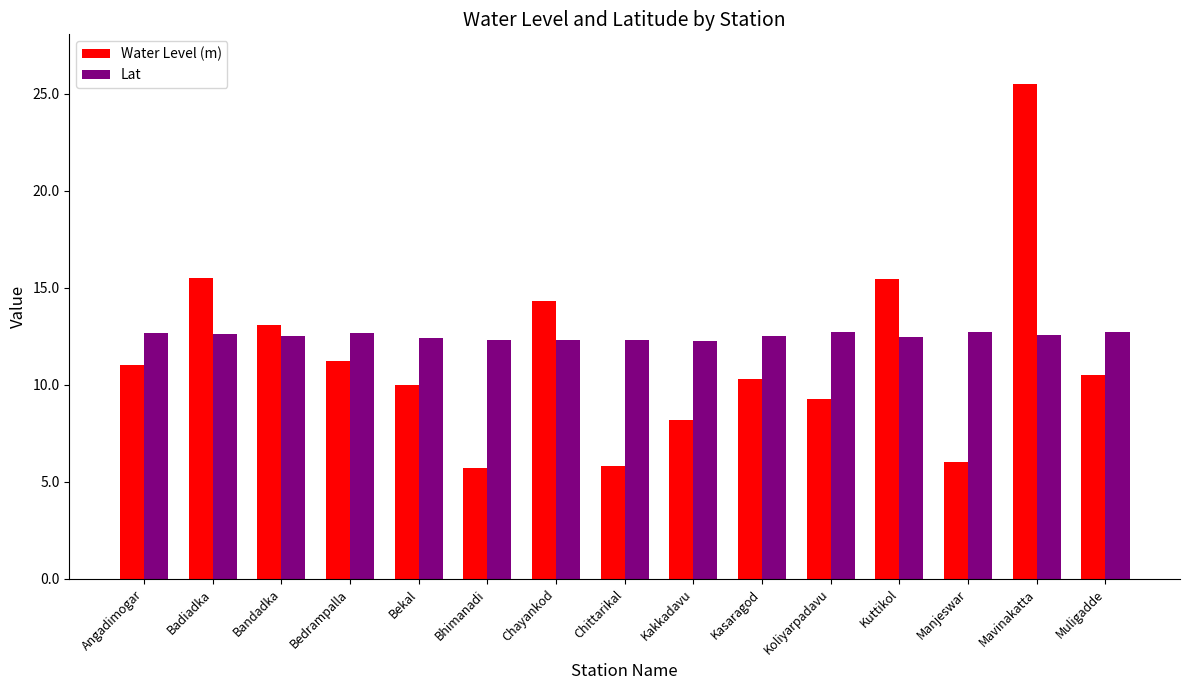

Is it true that Water Level (m) equals 5.8 at Chittarikal?

True